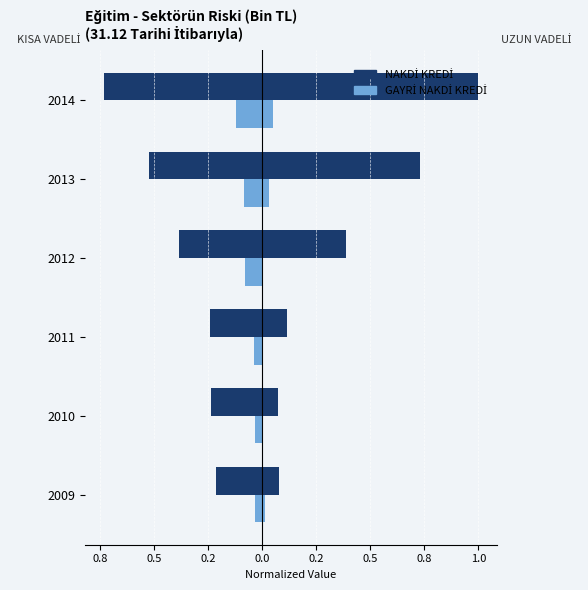

How many series are shown in this chart?

2